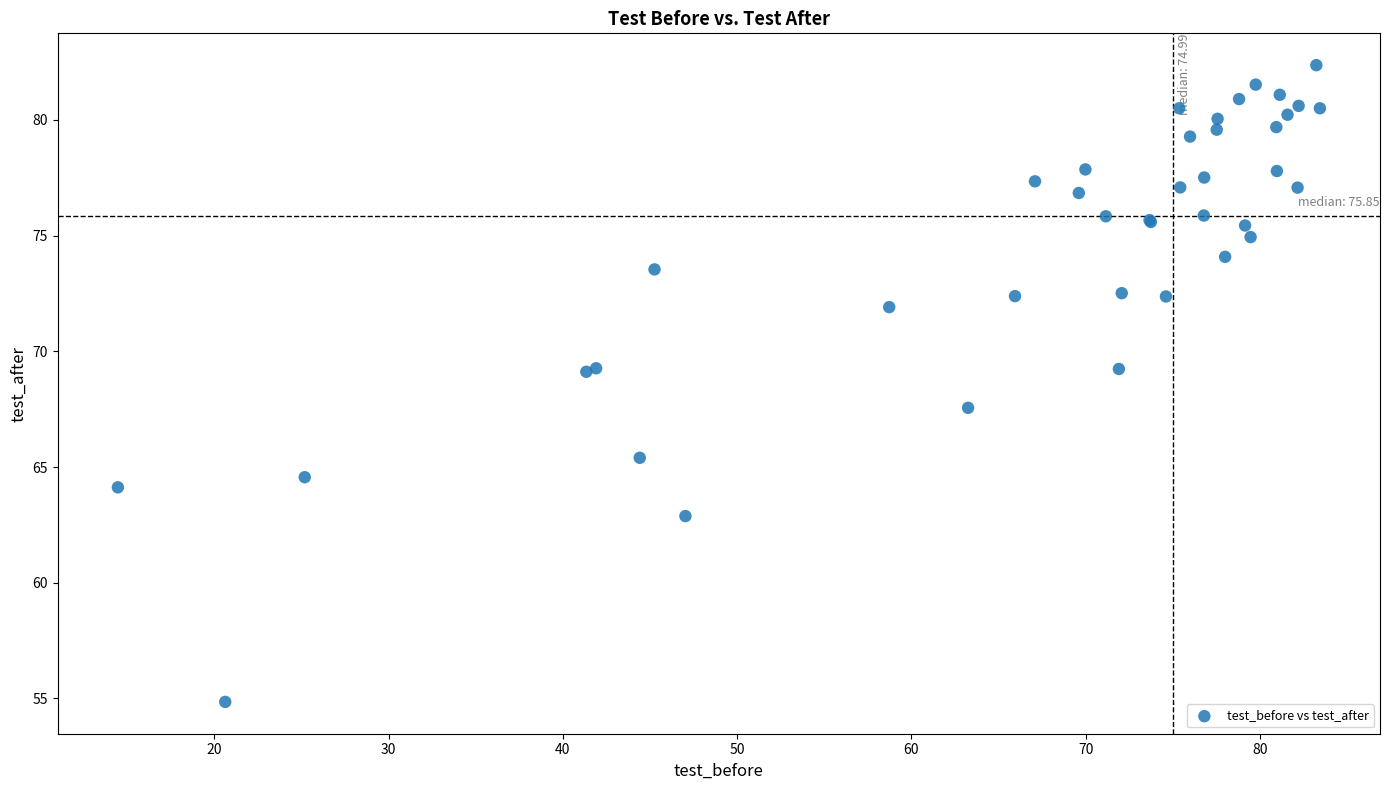

What Y value in the scatter plot is closest to 68?

67.6